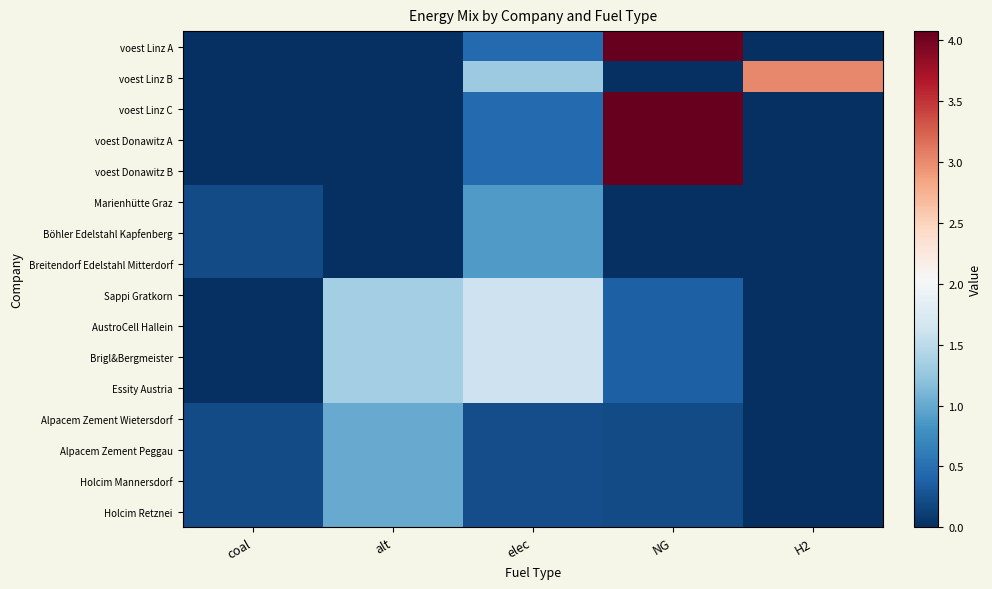

Which series has the largest total across all categories?

voest Donawitz A